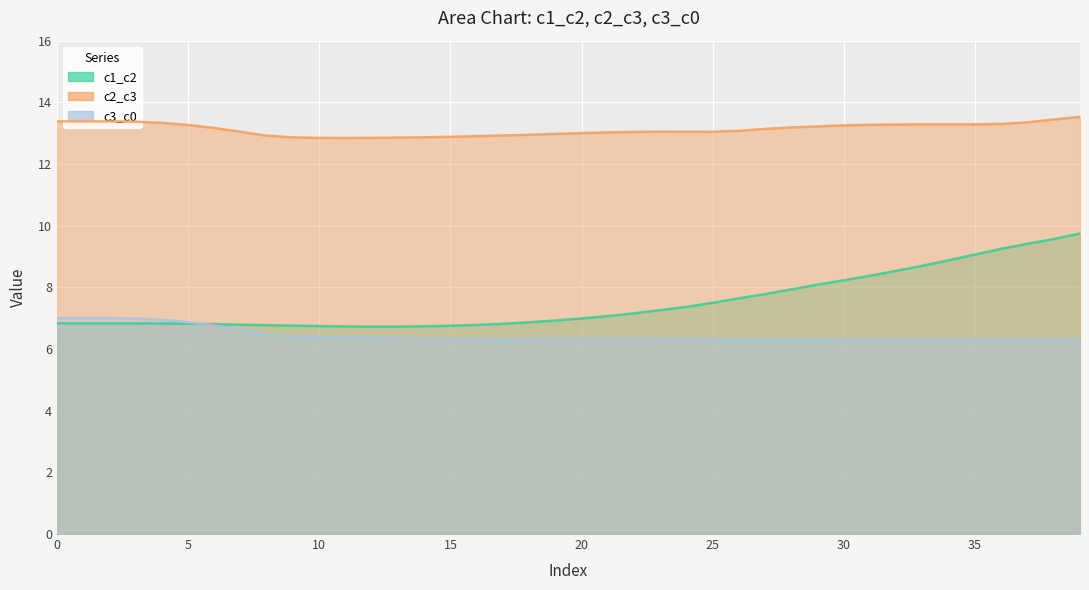

Is the value of c2_c3 at 15 greater than the value of c3_c0 at 25?

Yes